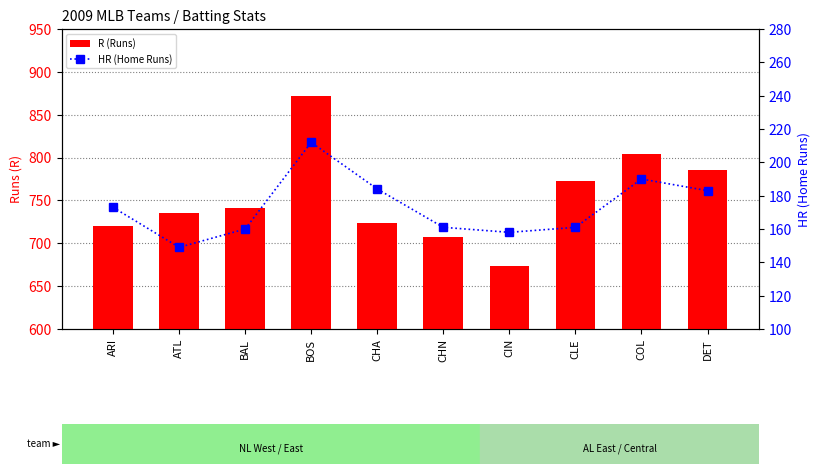

What are all the series names shown in the legend?

R (Runs), HR (Home Runs)